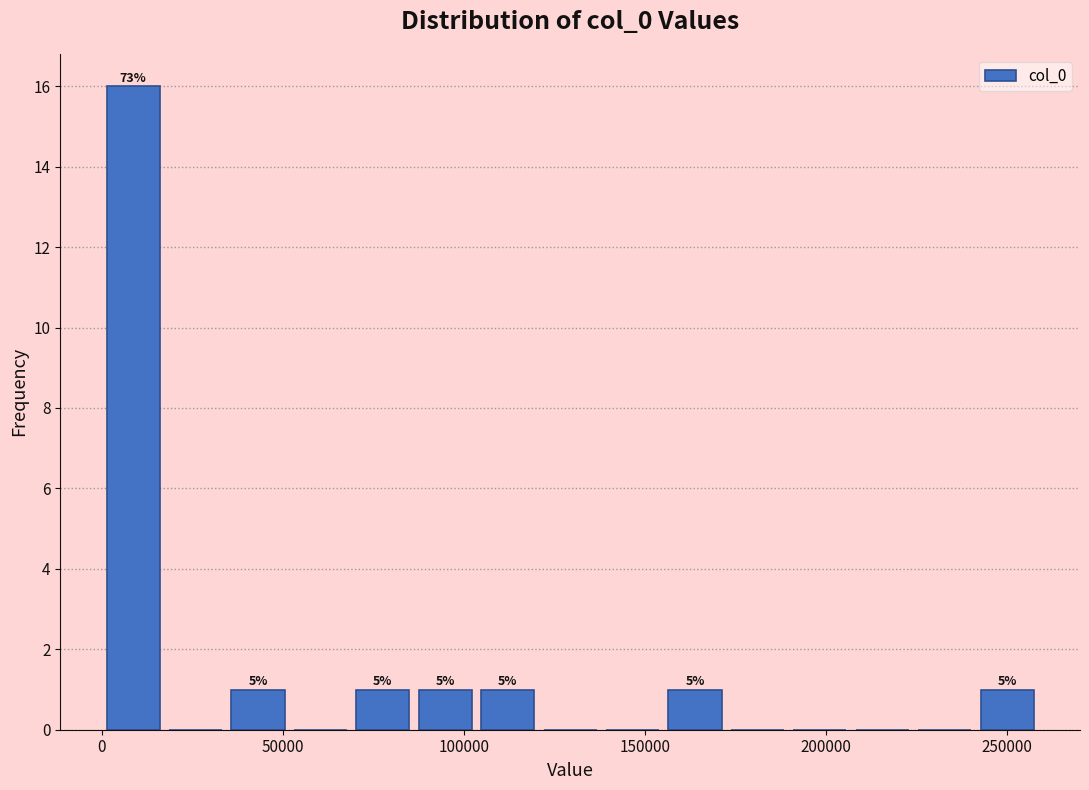

Around what value on the x-axis is the tallest bar? Give the approximate position of its centre, as read against the axis.

10000